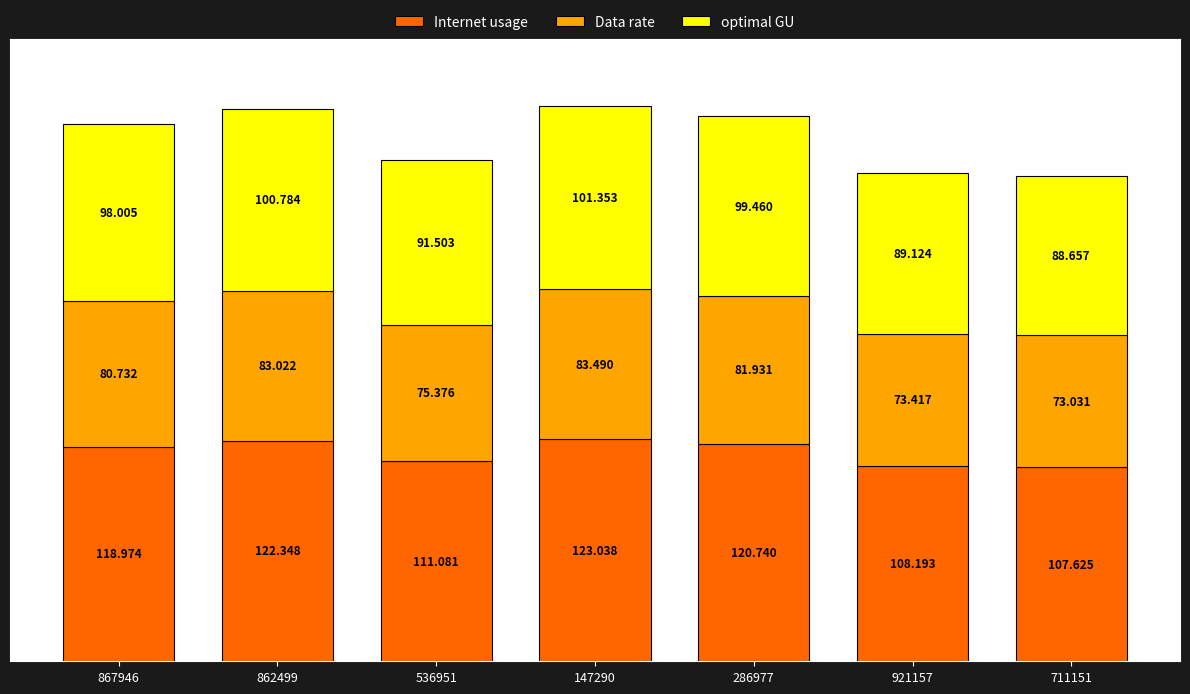

Does the chart contain stacked bars?

Yes